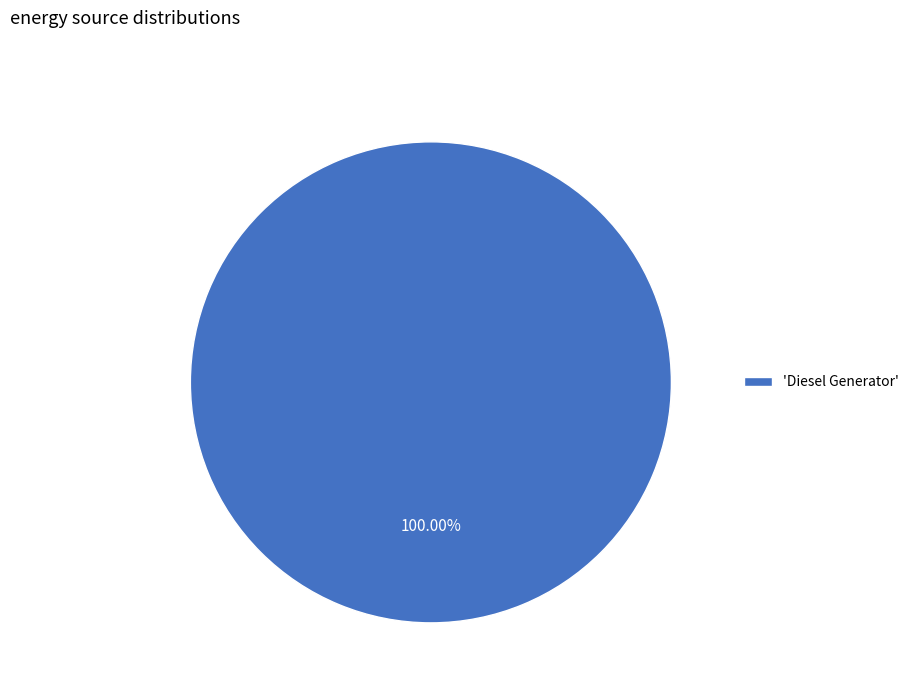

Rank the categories by value from highest to lowest.

'Diesel Generator'